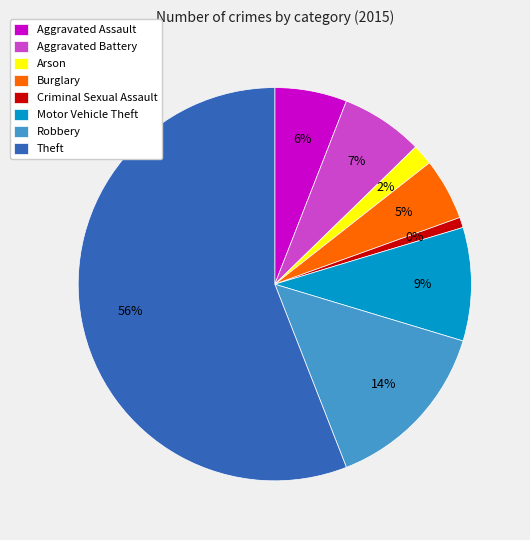

Which category has the smallest portion of the pie?

Criminal Sexual Assault